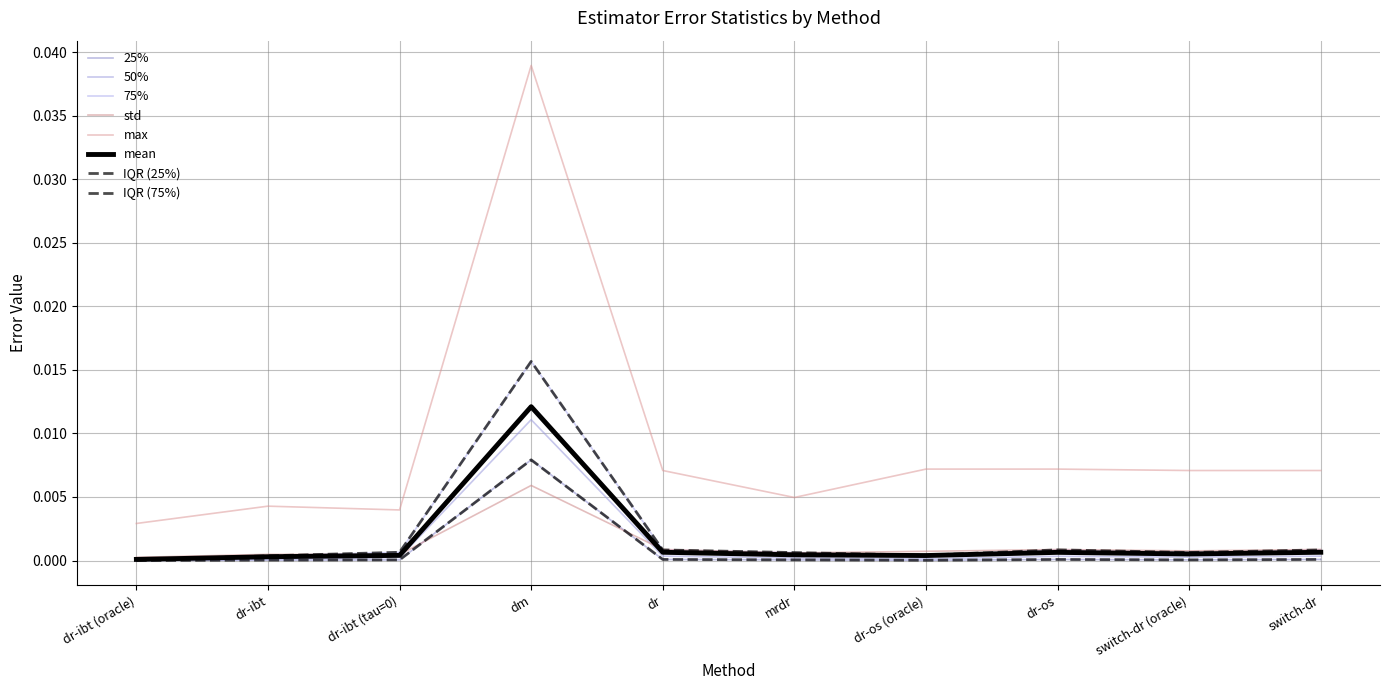

What is the label of the 2nd point from the left?

dr-ibt